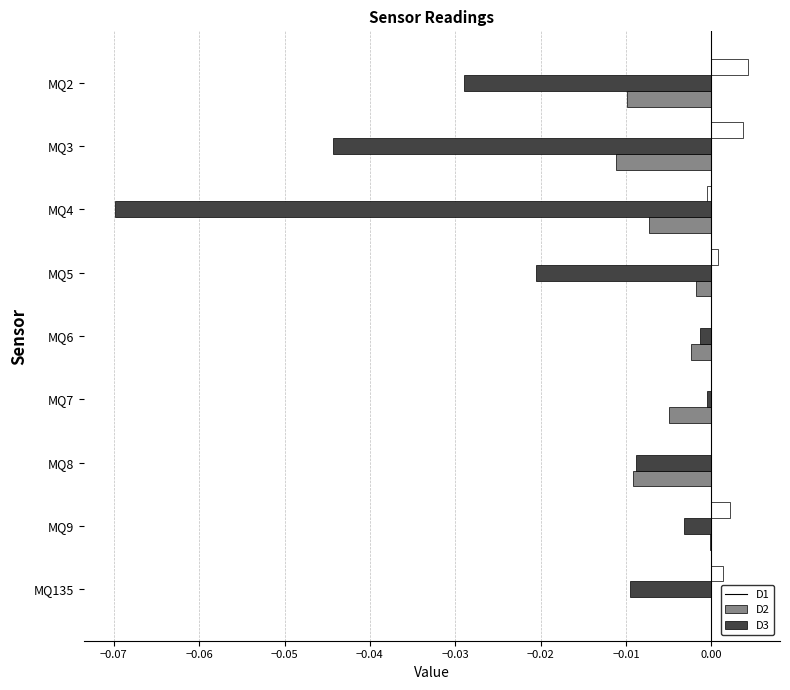

Which series has the largest total across all categories?

D3